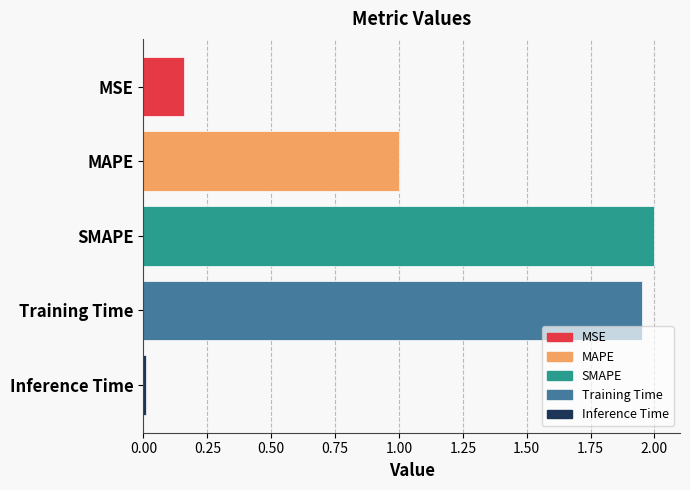

What is the value of the 2nd bar from the top?

1.0